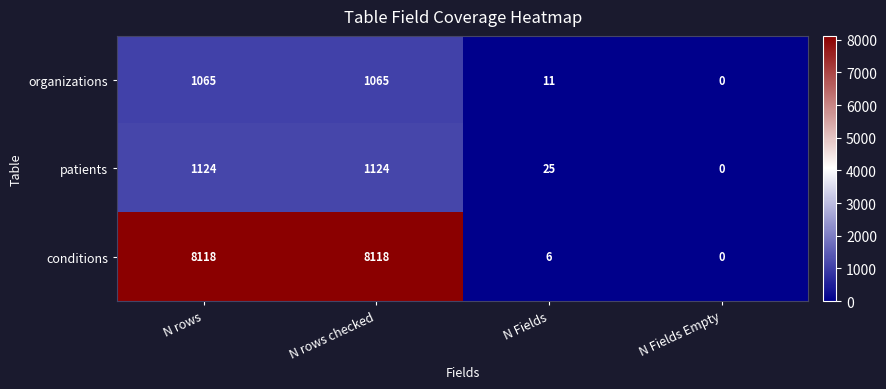

Which series has the largest total across all categories?

conditions